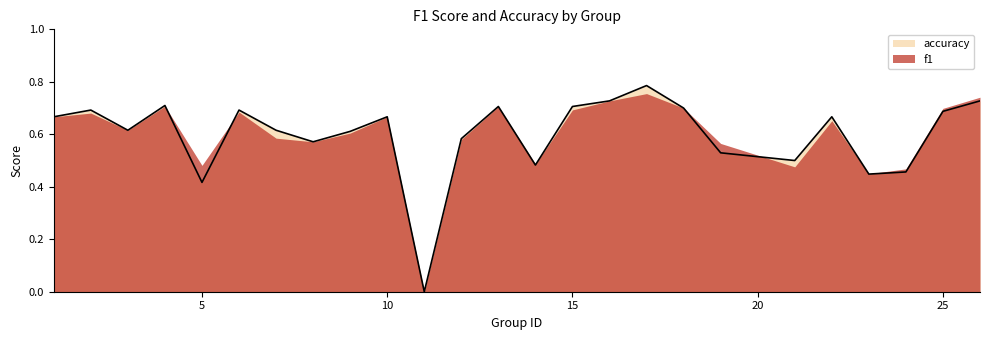

Where is the first local minimum?

3